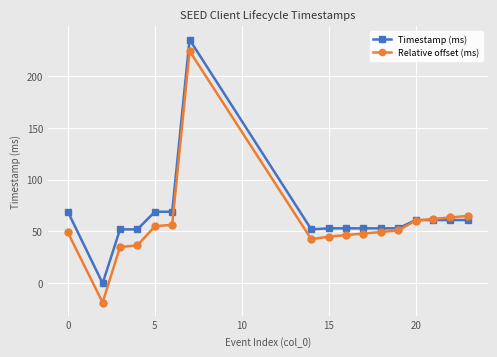

Does the chart display data point markers on the line(s)?

Yes